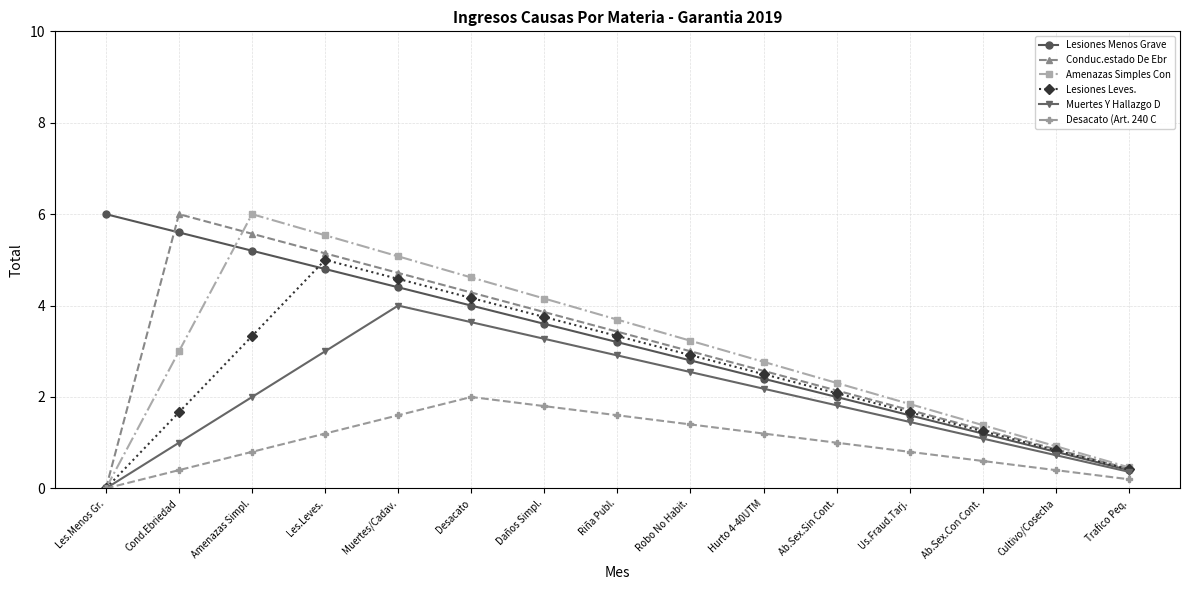

What is the difference between the Muertes Y Hallazgo D values at Ab.Sex.Sin Cont. and Daños Simpl.?

1.5